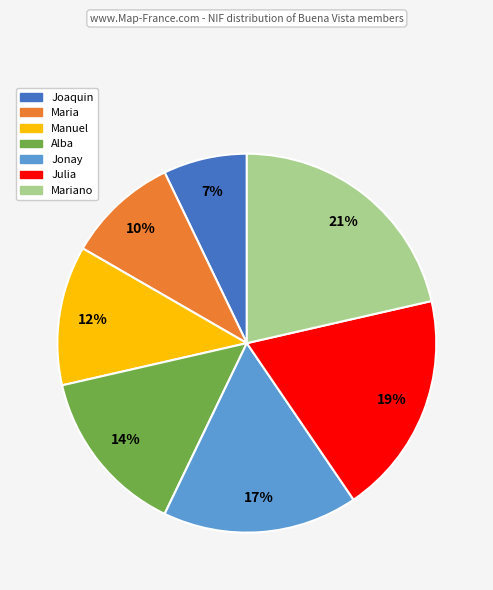

Is there a majority slice in this chart?

No